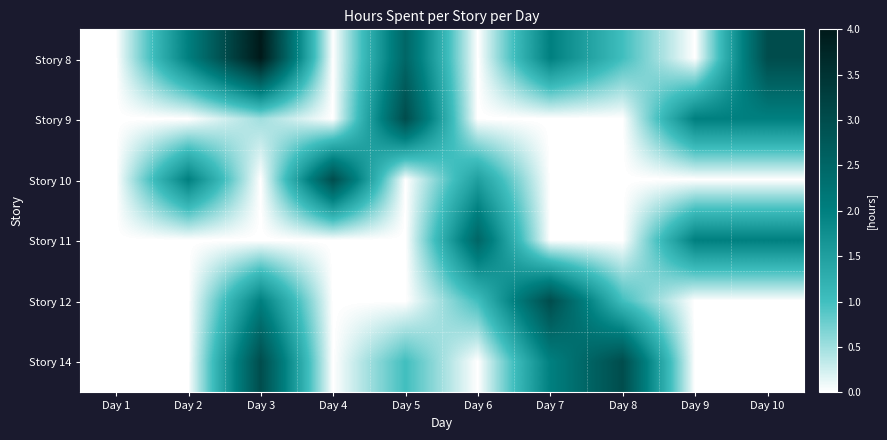

At which category does the chart reach its peak across all series?

Day 3